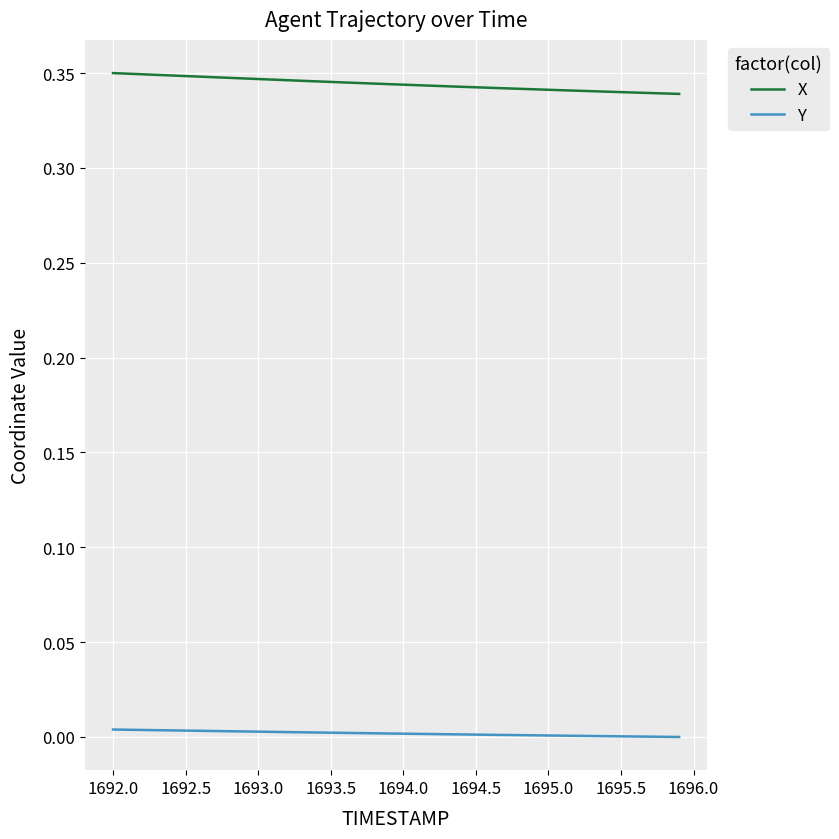

True or false: X and Y cross at least once.

False